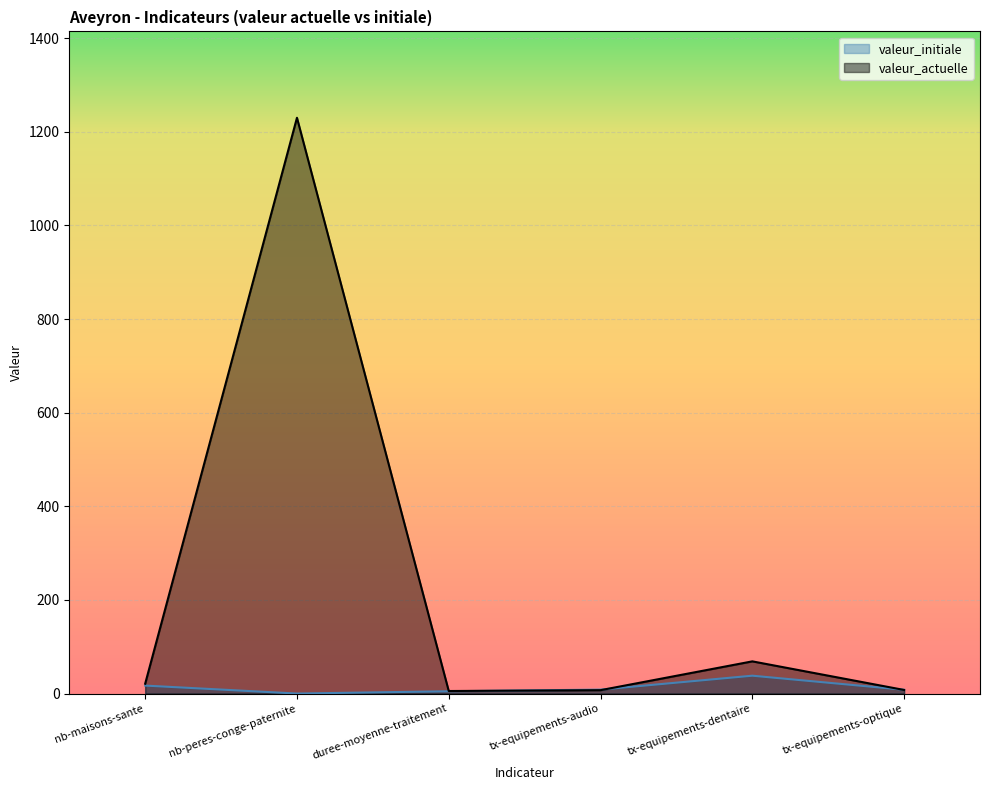

What position from the right is duree-moyenne-traitement?

4